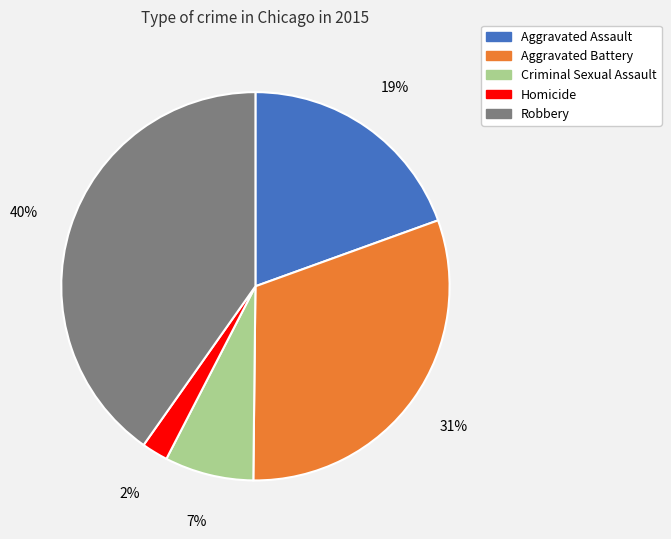

Is Robbery the majority of the pie?

No